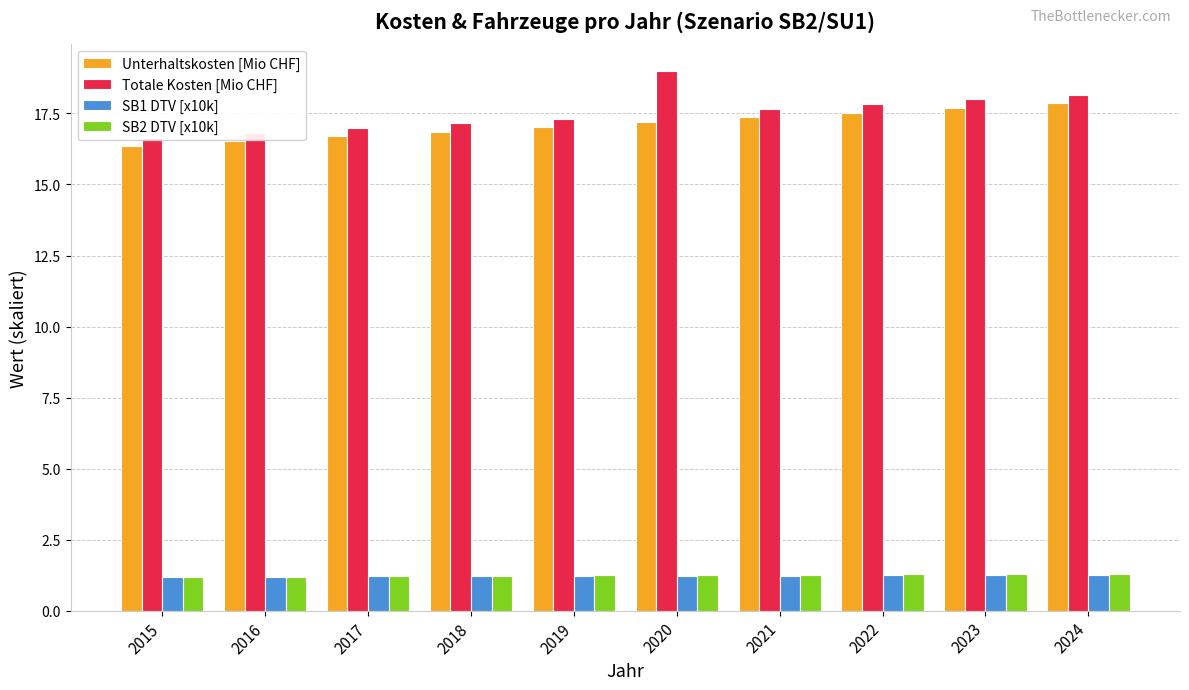

What are all the series names shown in the legend?

Unterhaltskosten [Mio CHF], Totale Kosten [Mio CHF], SB1 DTV [x10k], SB2 DTV [x10k]